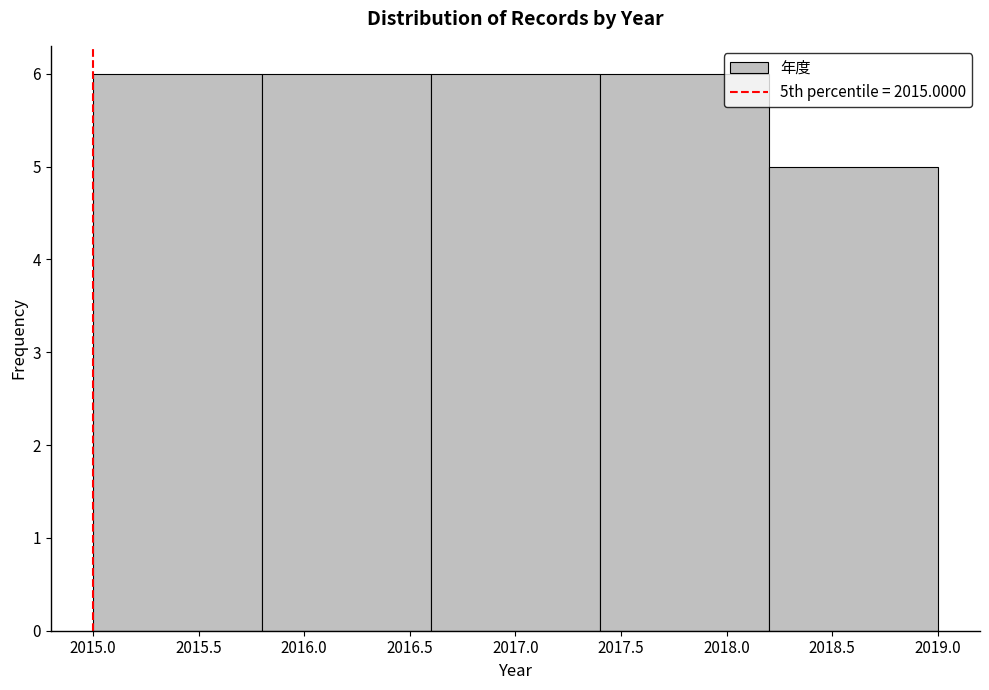

How tall is the bar that spans 2017.4 to 2018.2 on the x-axis? The values are not printed on the chart, so give them approximately, as read against the axis.

6